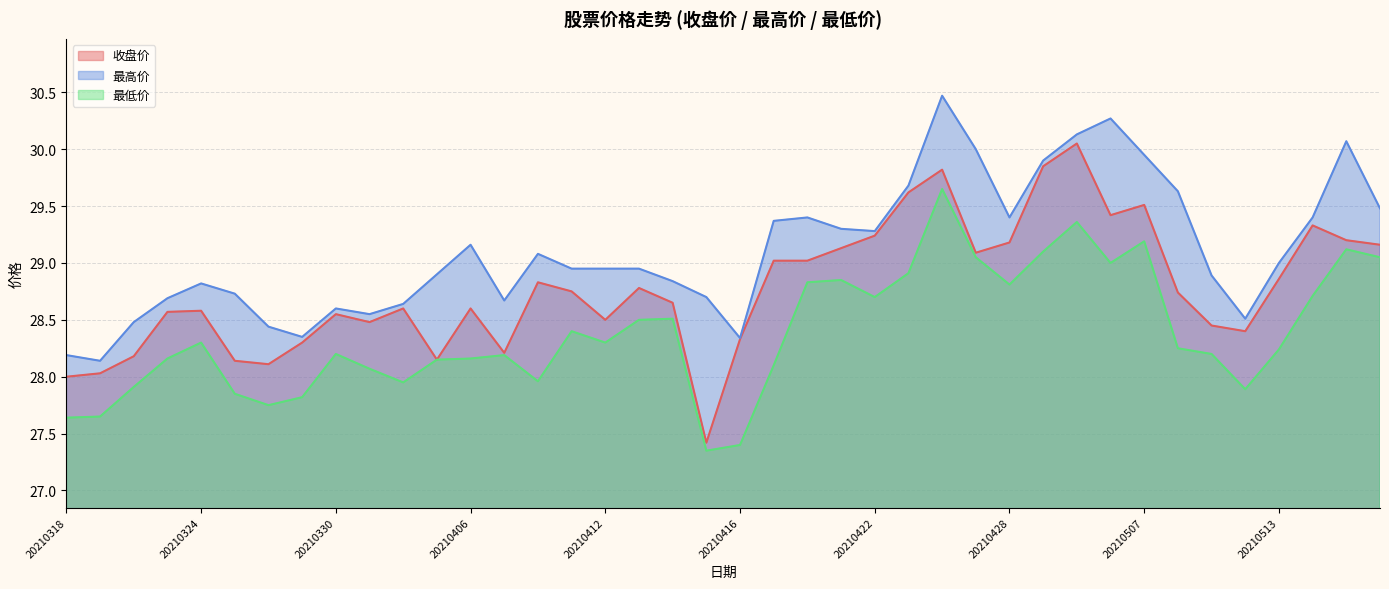

True or false: 最高价 and 收盘价 cross at least once.

False